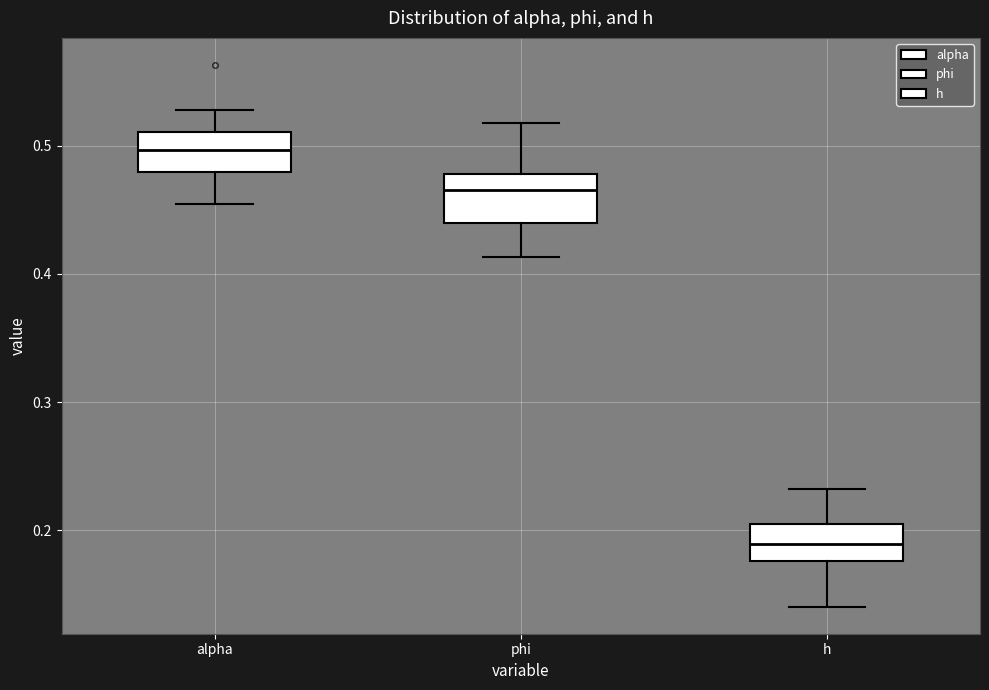

Reading left to right, read every box against the y-axis: the position of its median line, the range the box covers, and the ends of its whiskers. The values are not printed on the chart, so give them approximately, as read against the axis.

alpha: median 0.50, box 0.48 to 0.51, whiskers 0.45 to 0.53
phi: median 0.47, box 0.44 to 0.48, whiskers 0.41 to 0.52
h: median 0.19, box 0.18 to 0.20, whiskers 0.14 to 0.23